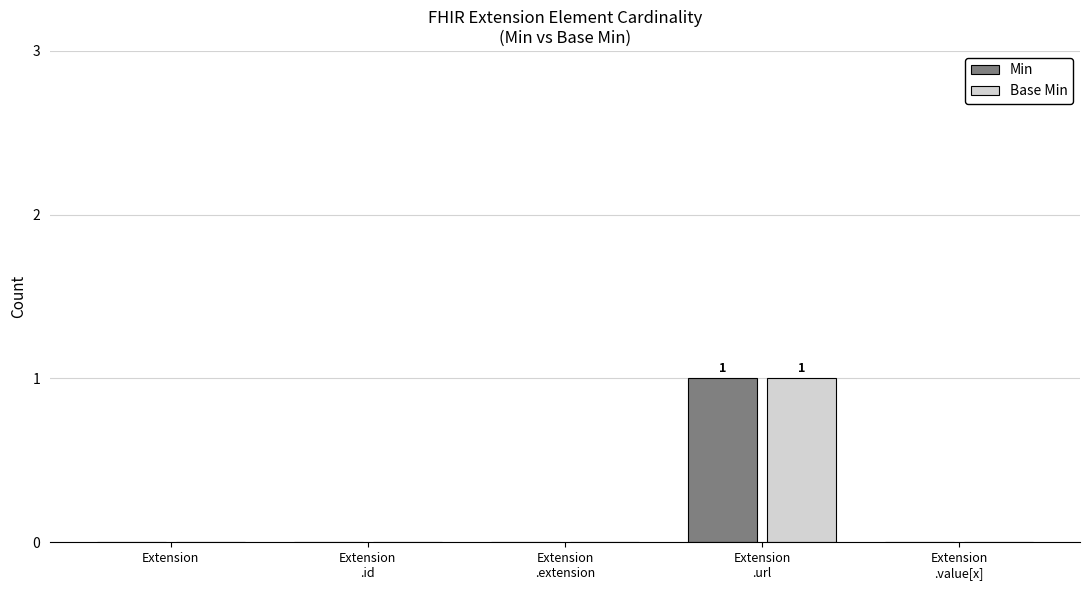

How many data points does each series have?

5